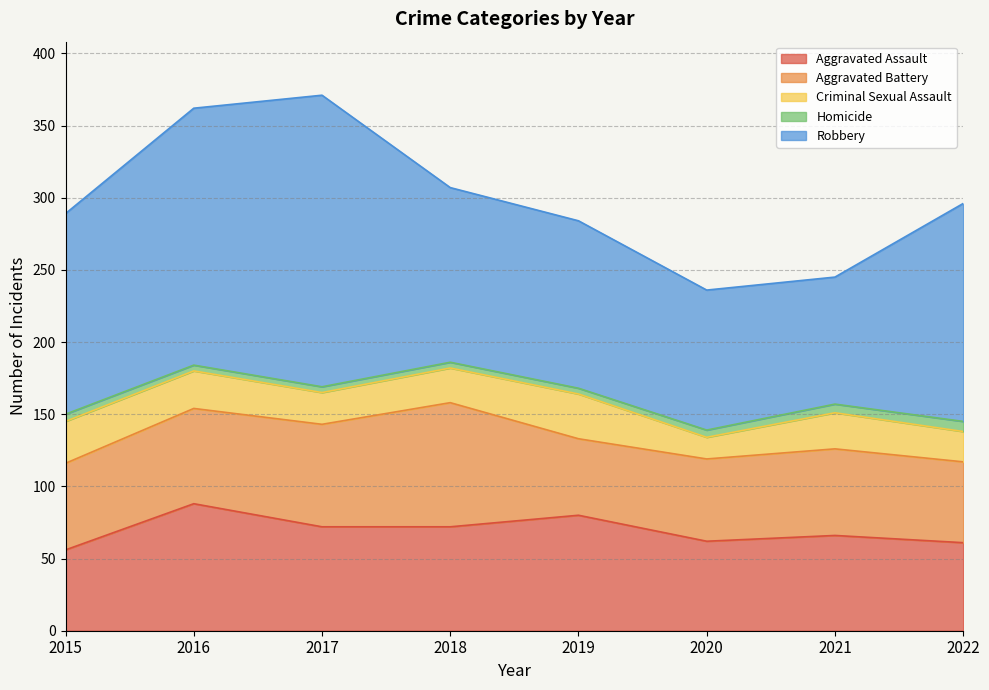

List the labels in order of Aggravated Assault value, largest first.

2016, 2019, 2017, 2018, 2021, 2020, 2022, 2015